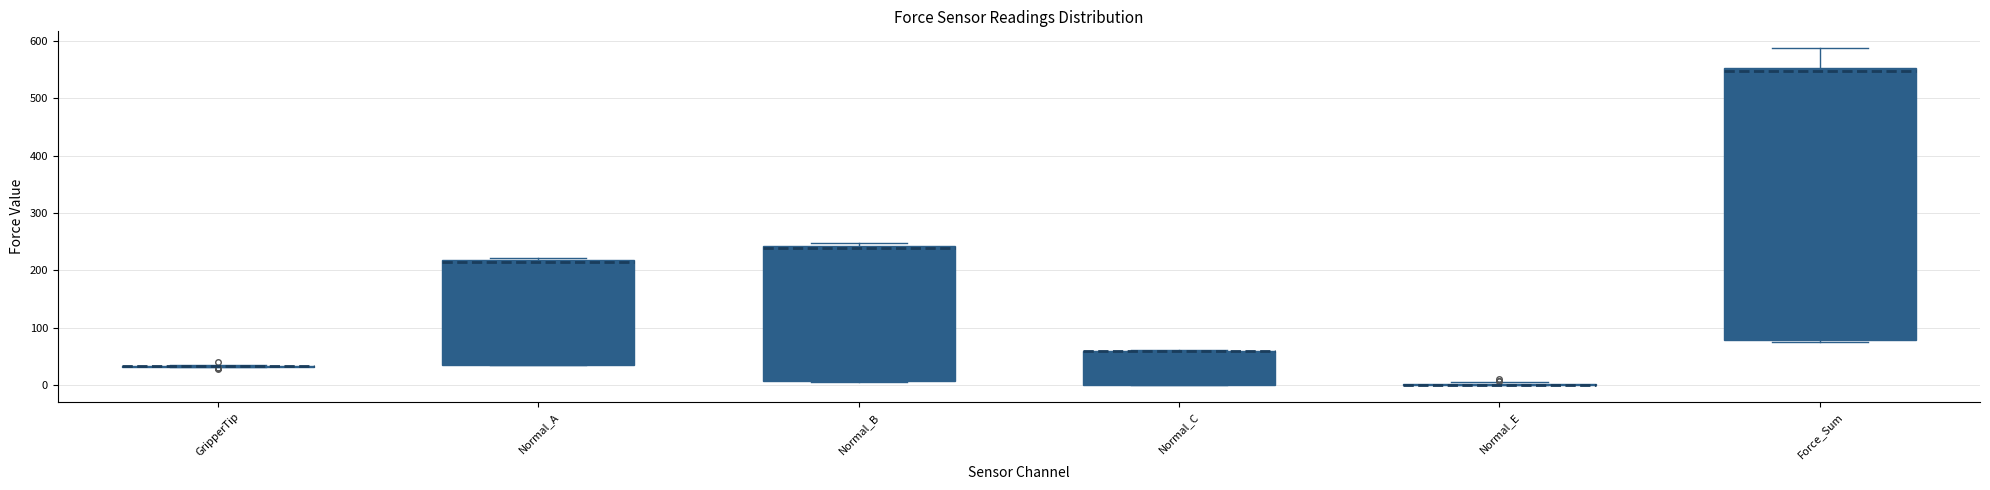

Where is the lower edge of the box for Normal_A on the y-axis? The values are not printed on the chart, so give them approximately, as read against the axis.

40